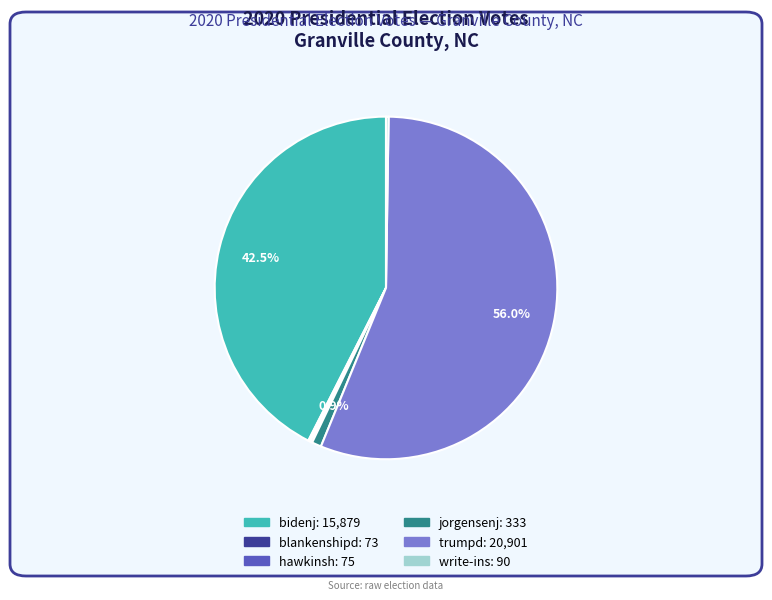

To the nearest percent, what is the difference between the largest and smallest slice percentages?

56%